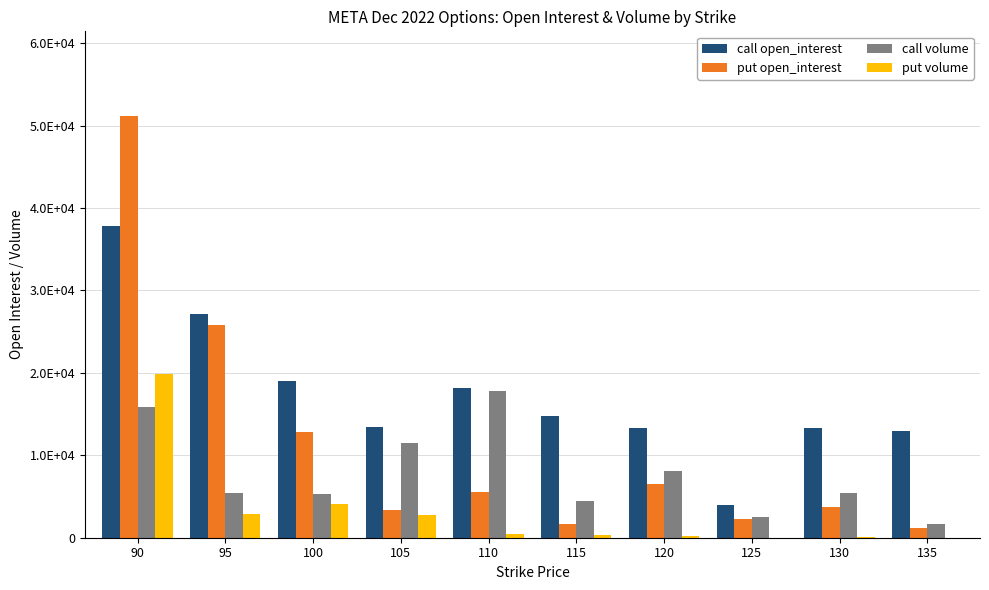

What are all the series names shown in the legend?

call open_interest, put open_interest, call volume, put volume